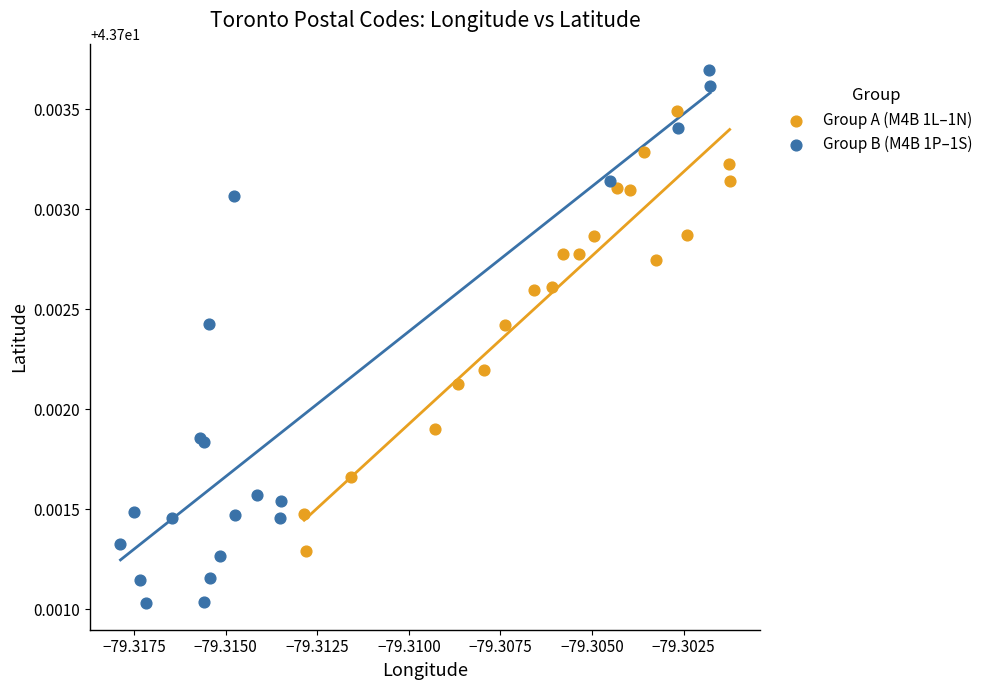

Which series has the widest spread of Y values?

Group B (M4B 1P–1S)